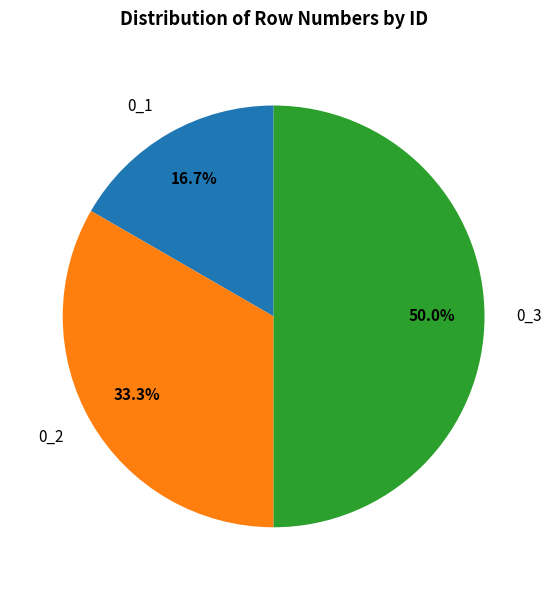

Does 0_1 account for over 50% of the chart?

No